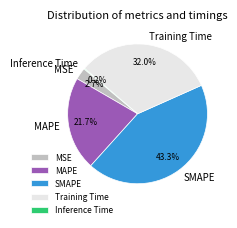

What percentage is the MSE slice, to the nearest percent?

3%